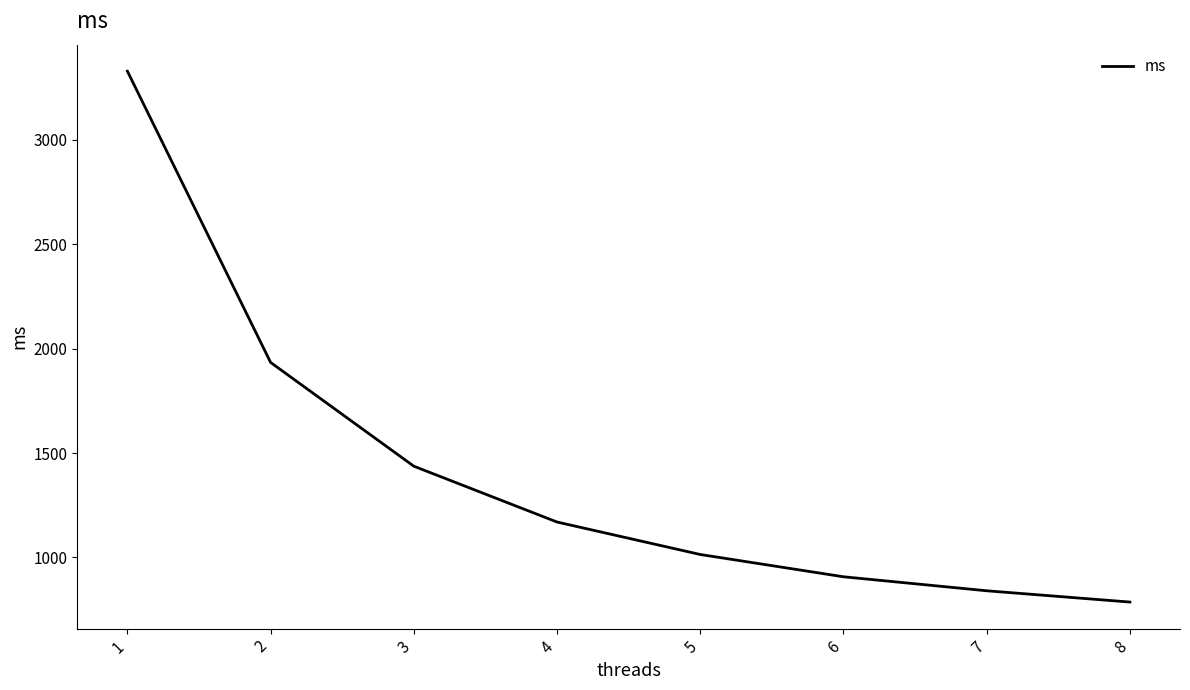

At which label is the value closest to 2056?

2